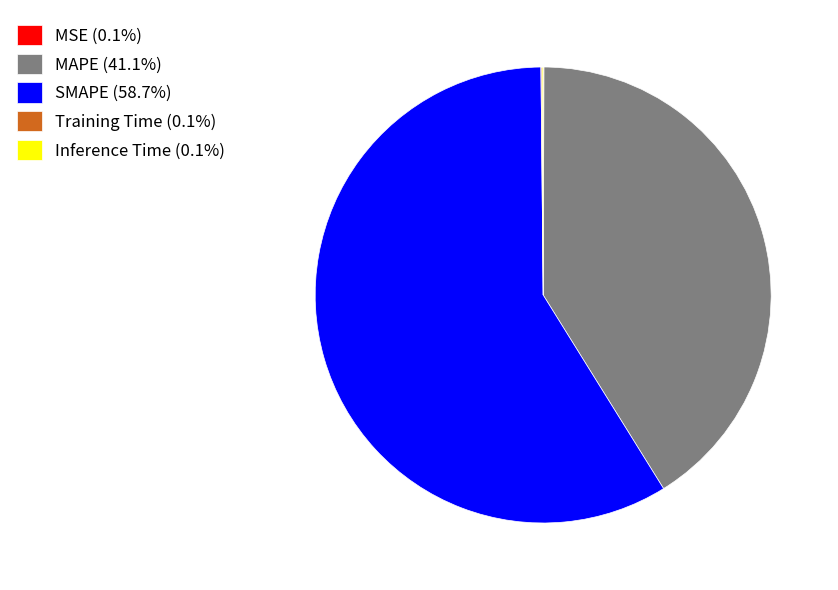

True or false: SMAPE accounts for 66% of the total.

False